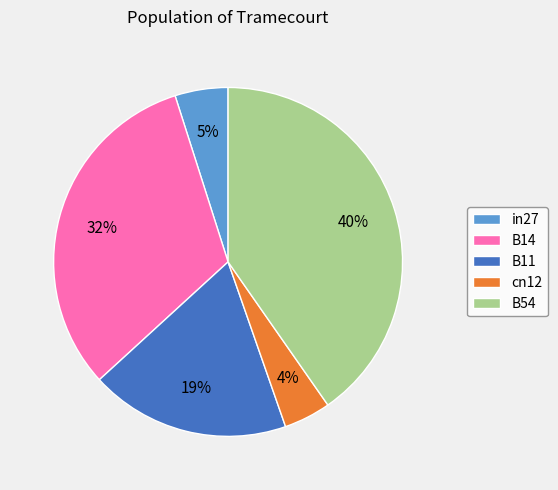

To the nearest percent, what percentage of the pie is B54?

40%